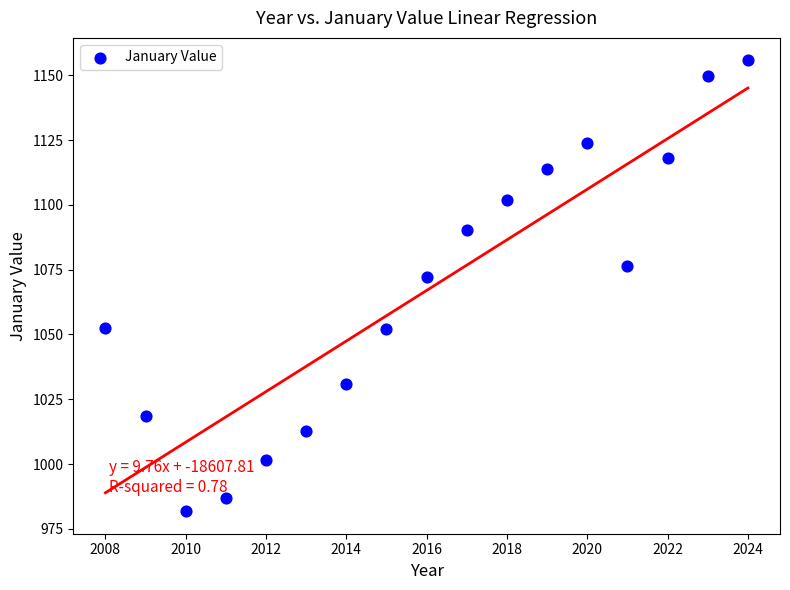

What is the range of Y values (max minus min)?

173.9